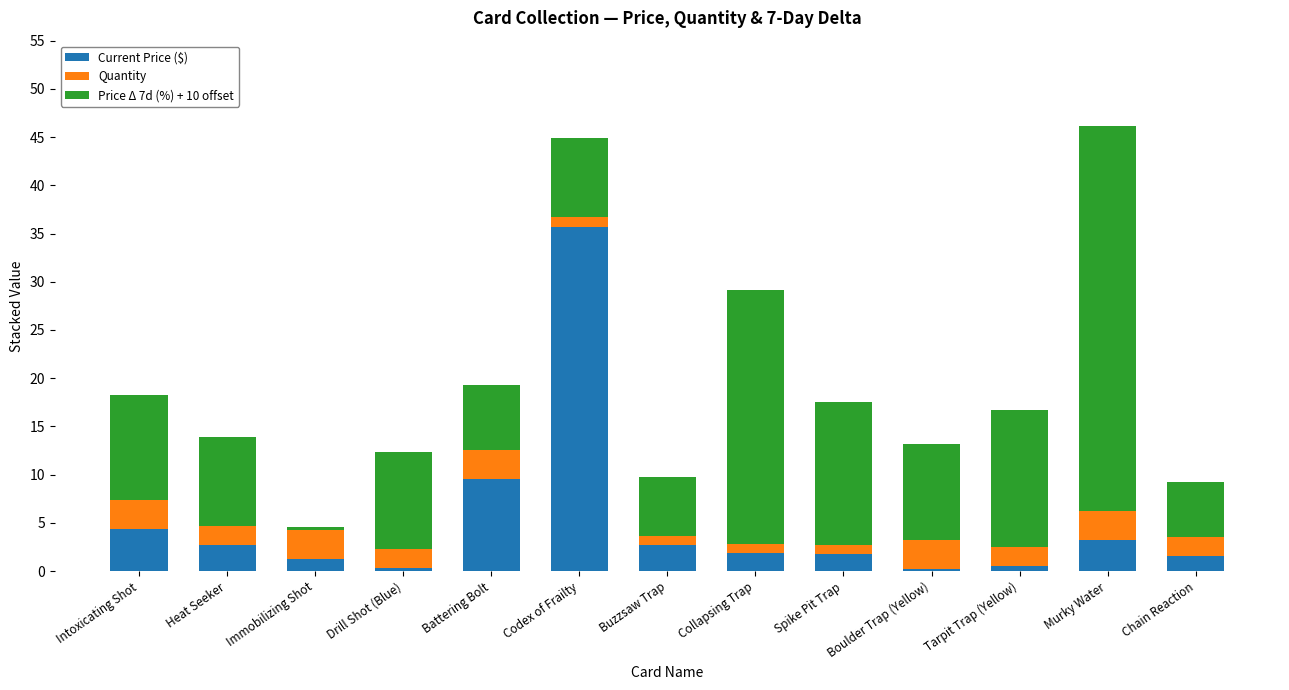

Is it true that Current Price ($) equals 4.9 at Murky Water?

False